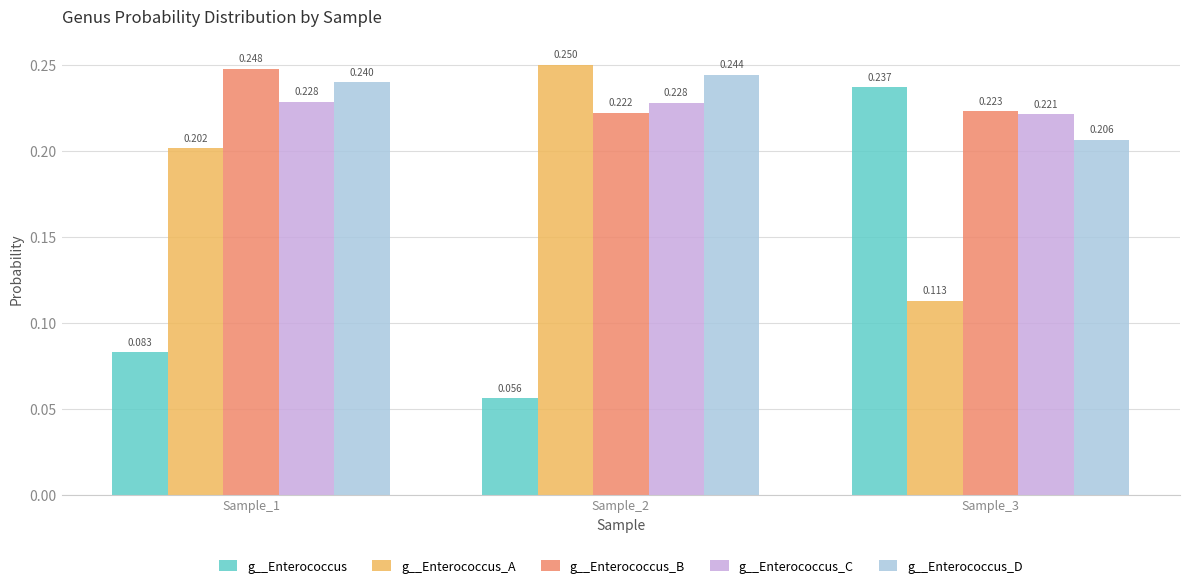

Between Sample_2 and Sample_3, which series saw the biggest shift?

g__Enterococcus